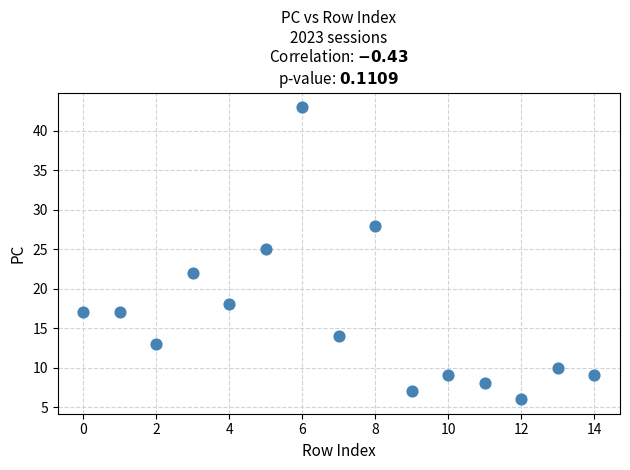

What Y value in the scatter plot is closest to 24?

25